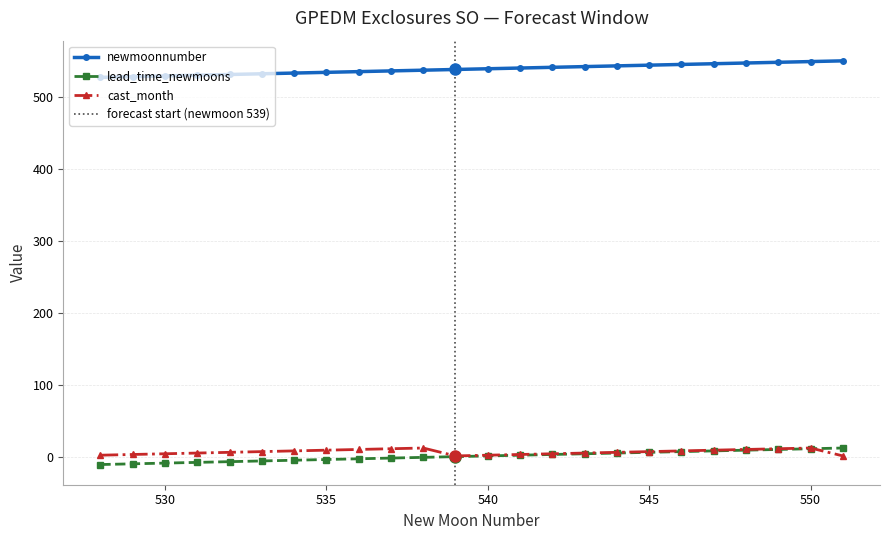

At which label is cast_month closest to 6?

532